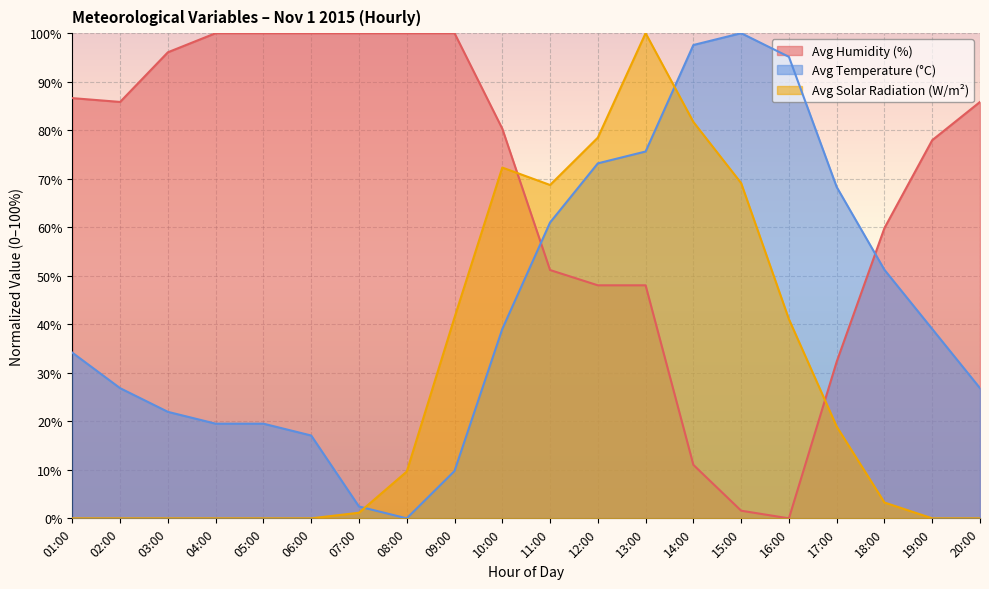

The value of Avg Humidity (%) at 10:00 is 80.3. True or false?

True